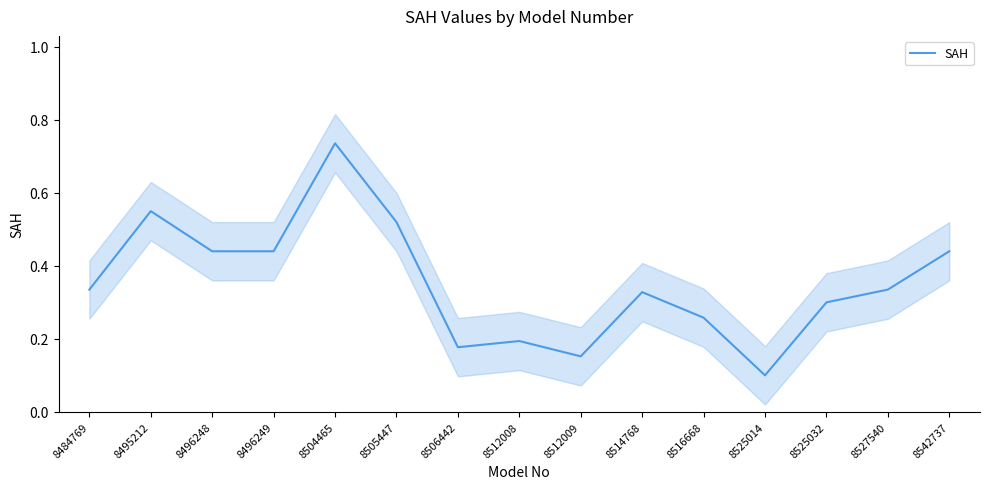

What is the value of the 13th point from the left?

0.3